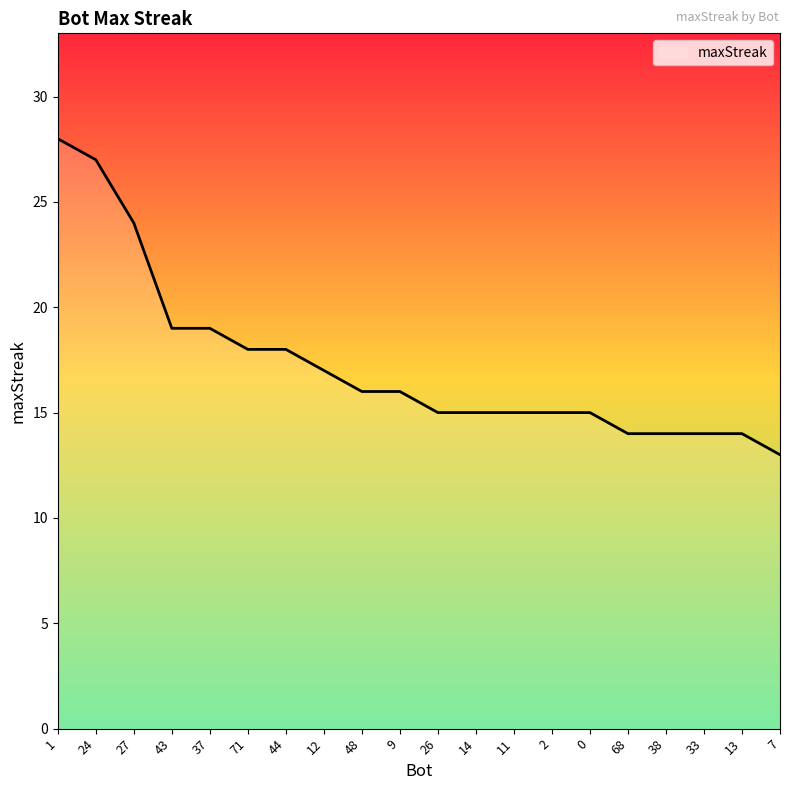

What position from the left is 0?

15